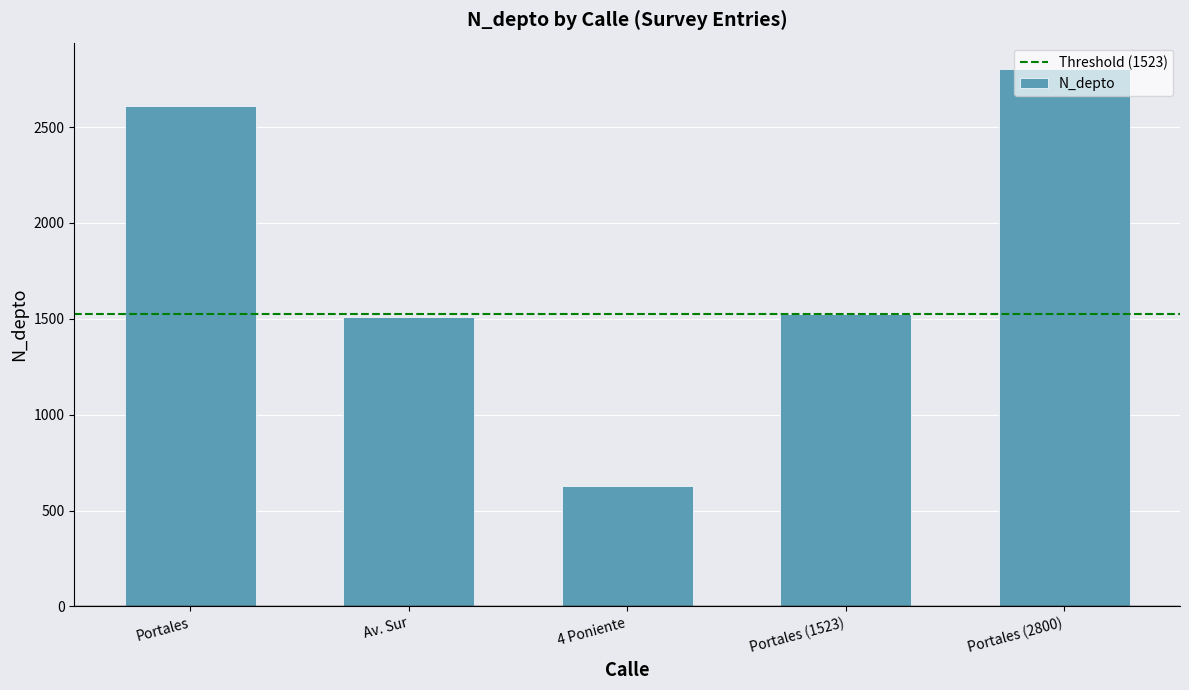

What is the change in value from Portales to 4 Poniente?

-1978